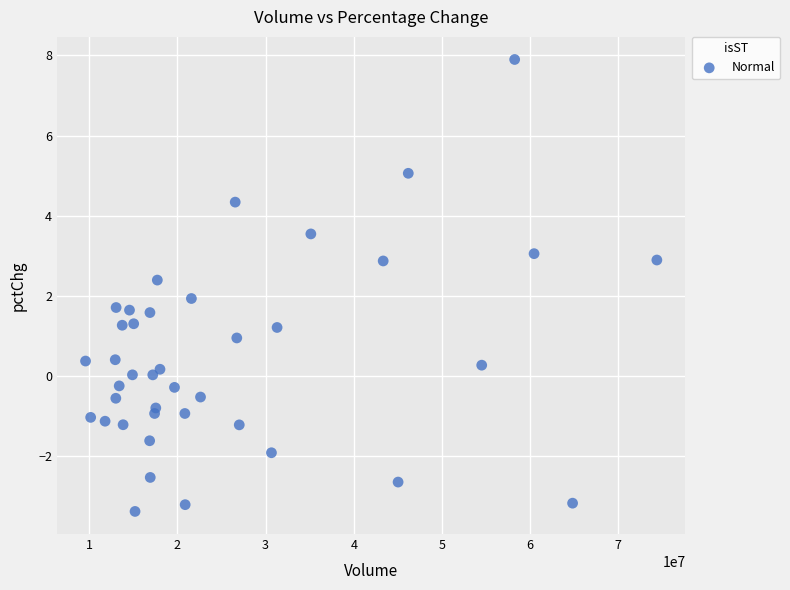

What is the range of Y values (max minus min)?

11.3